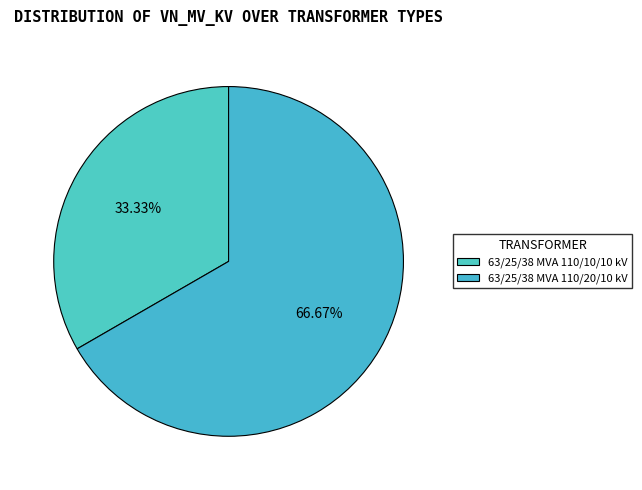

Which slice is the smallest?

63/25/38 MVA 110/10/10 kV